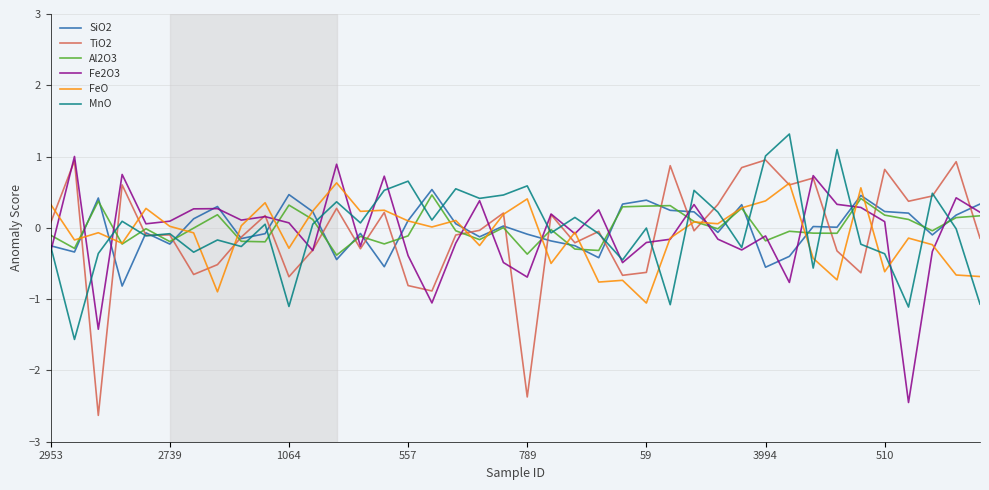

What is the minimum value shown in the chart?

-2.6